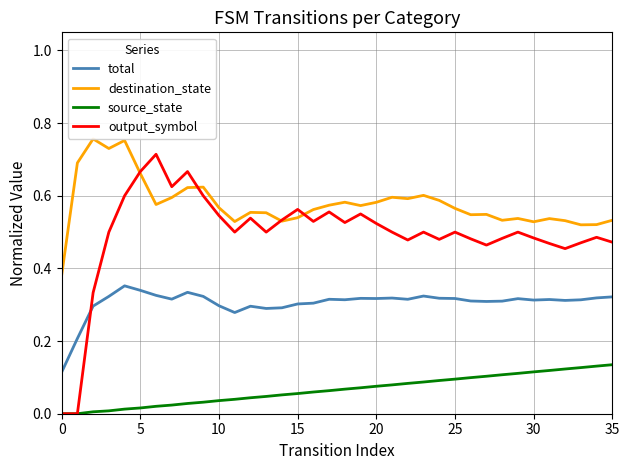

How many distinct data groups are displayed?

4